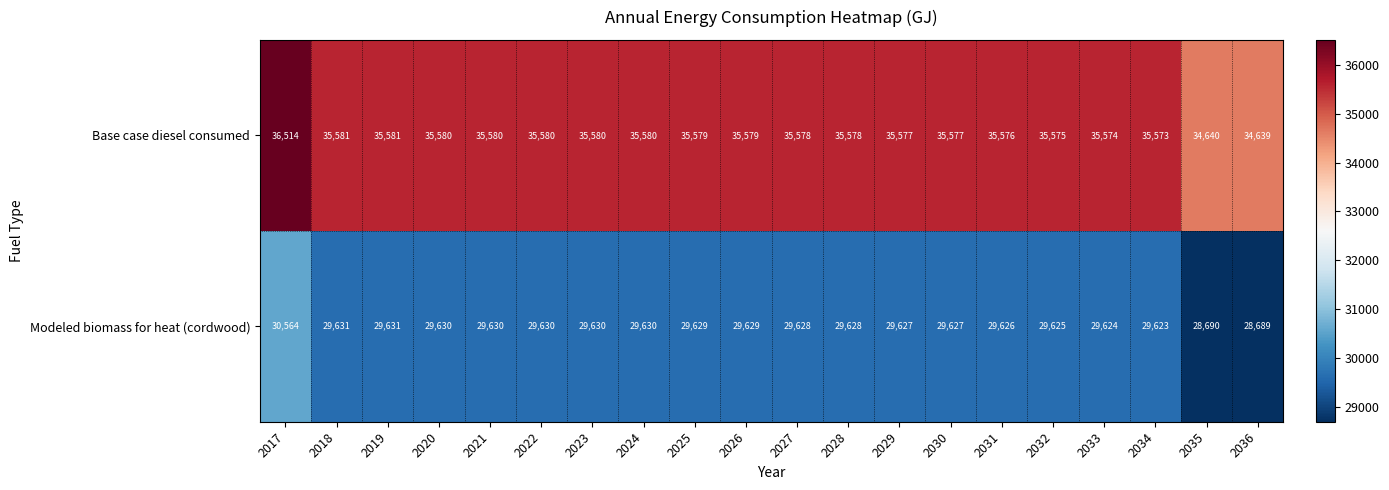

What is the spread (max minus min) of values at 2027?

5950